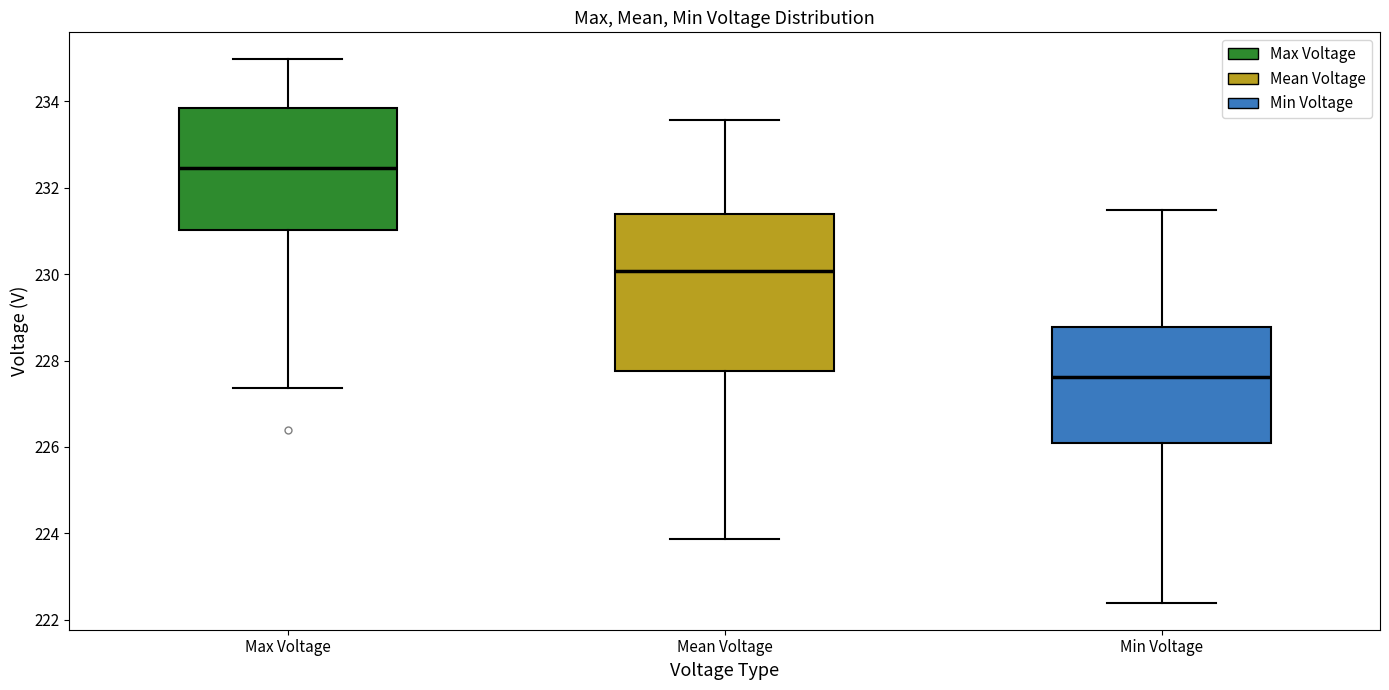

Which box has the lowest median line?

Min Voltage